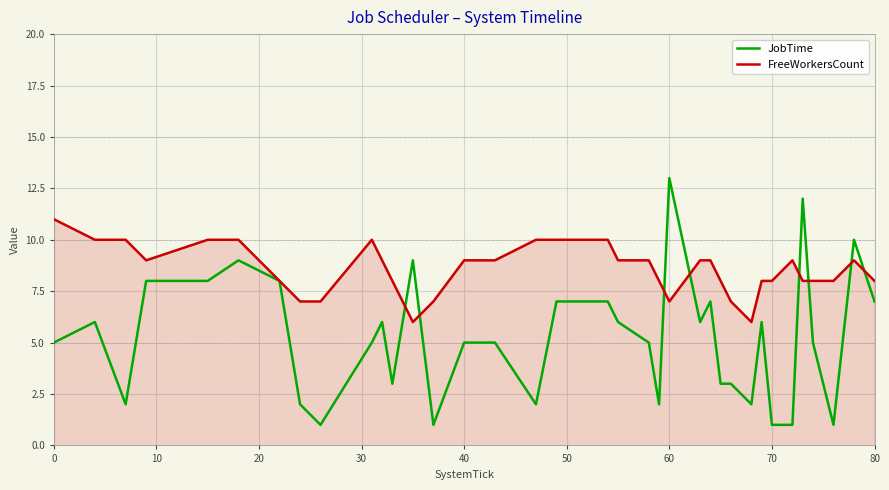

What is the difference between the maximum and minimum values in the JobTime series?

12